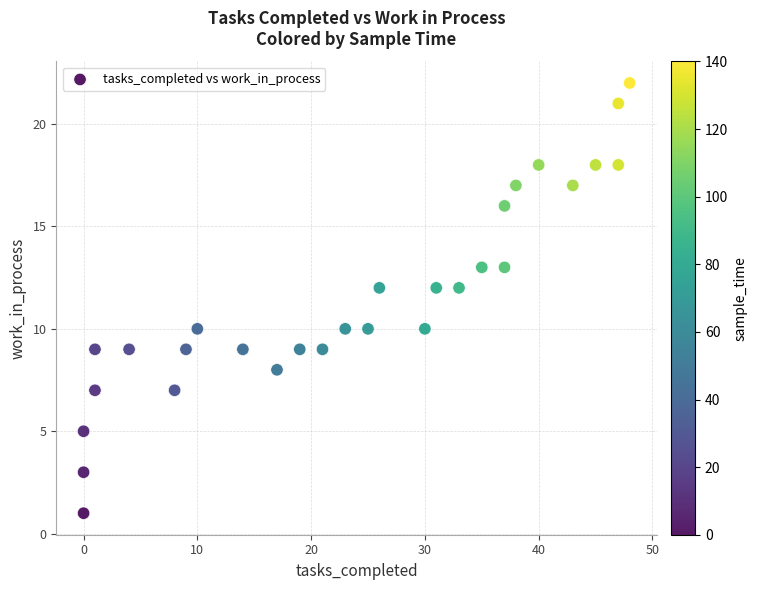

What is the range of Y values (max minus min)?

21